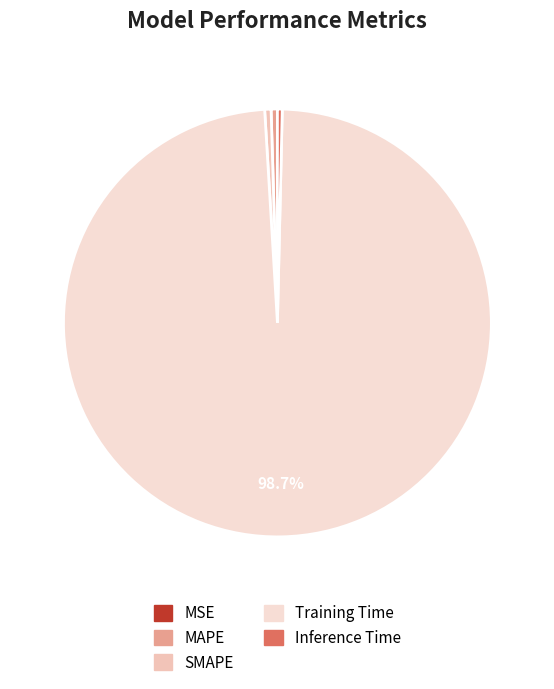

How many slices are in this pie chart?

5